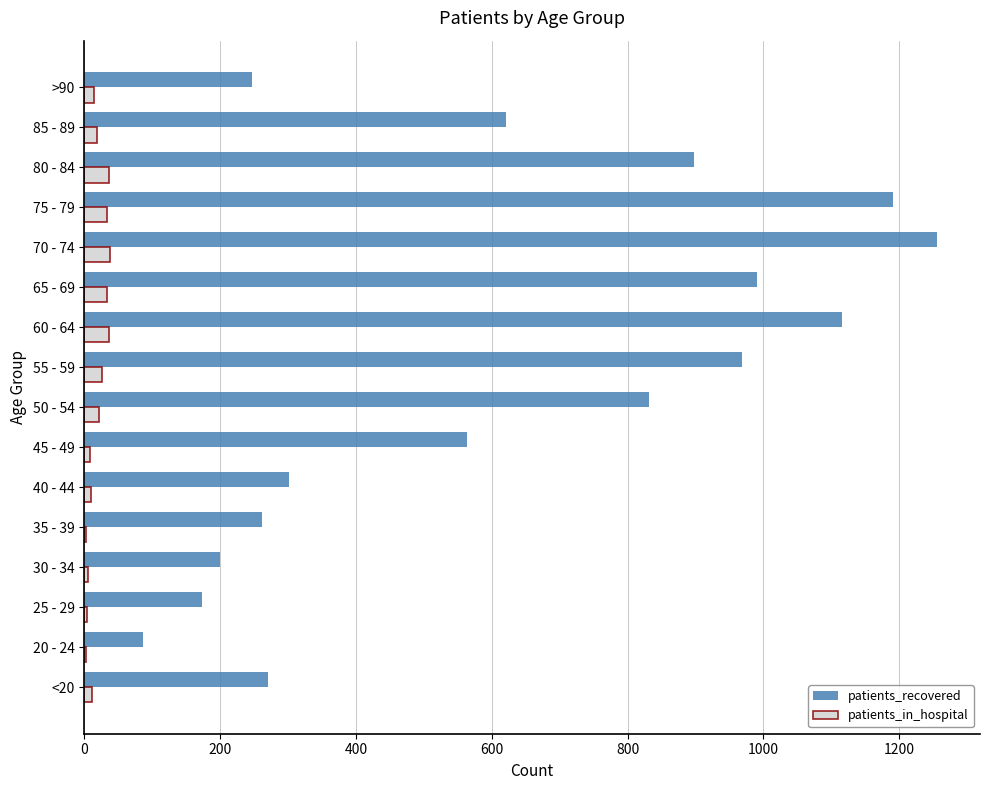

At which category is the sum across all series the highest?

70 - 74